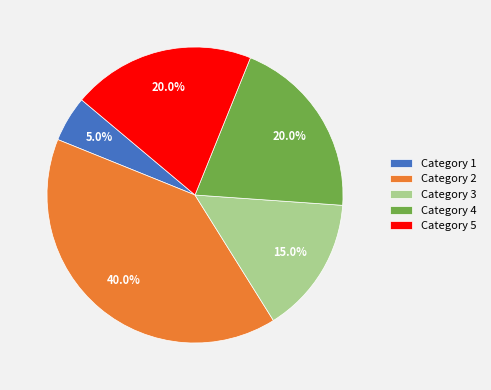

To the nearest percent, what is the difference between the largest and smallest slice percentages?

35%